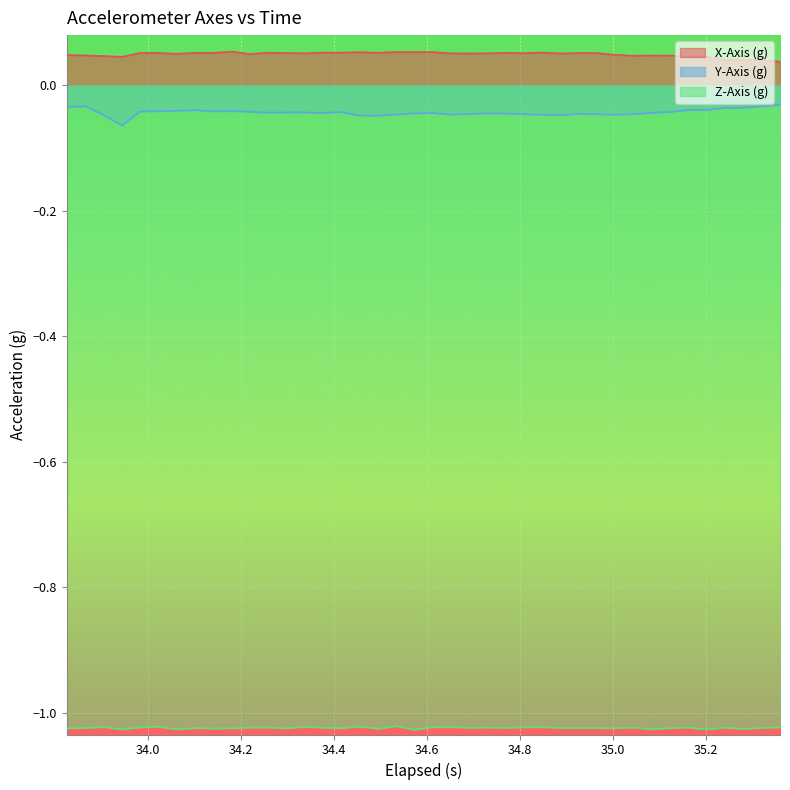

List the series in order of their peak value, lowest first.

Z-Axis (g), Y-Axis (g), X-Axis (g)